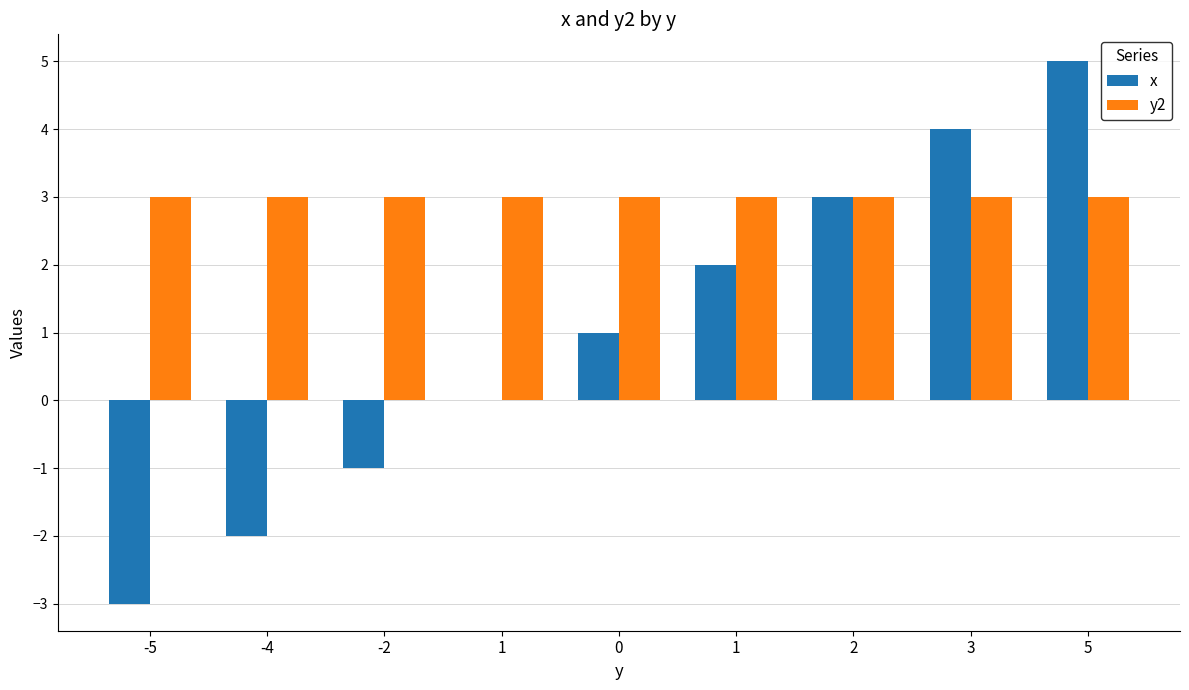

Where does the x series first go above 1?

1